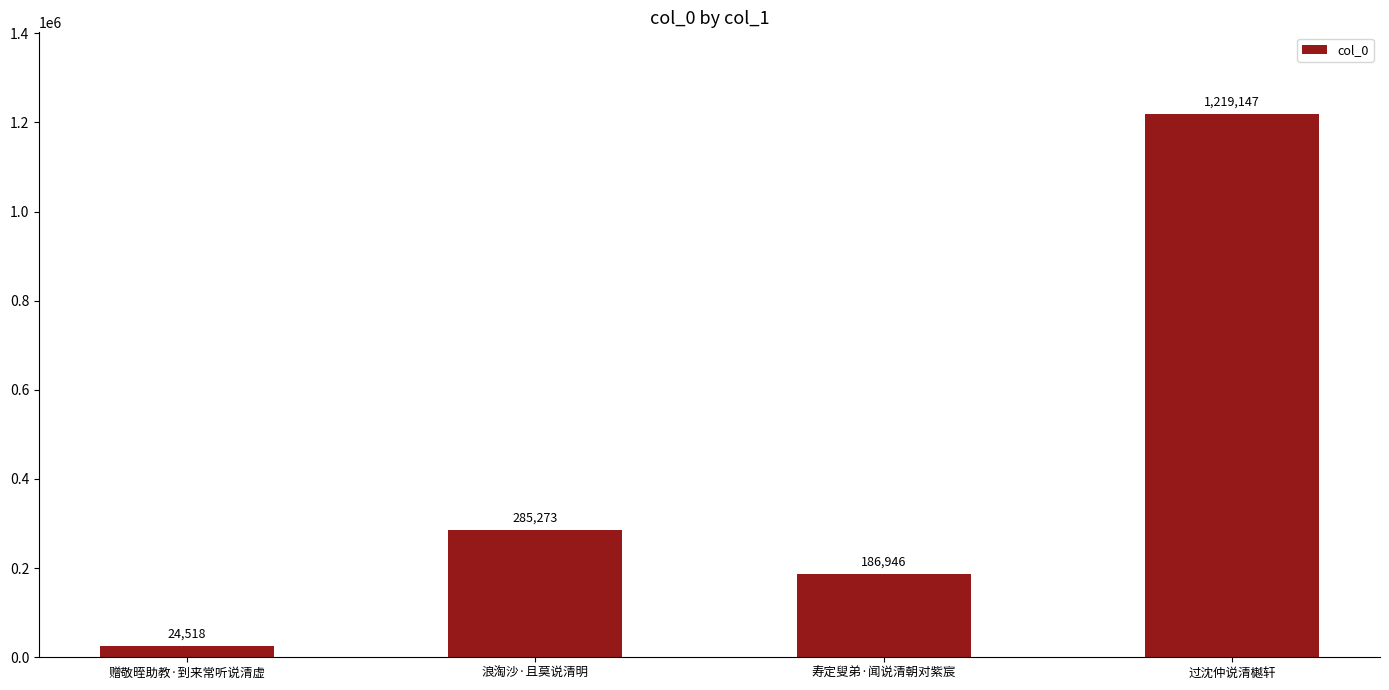

What is the ratio of the value at 过沈仲说清樾轩 to the value at 浪淘沙·且莫说清明?

4.3